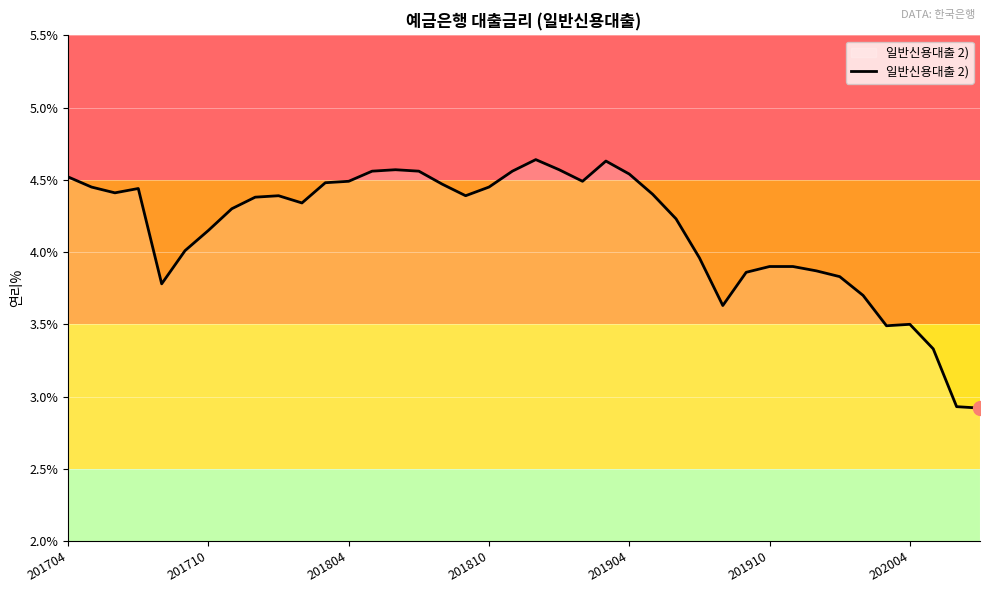

What is the minimum value shown in the chart?

2.9